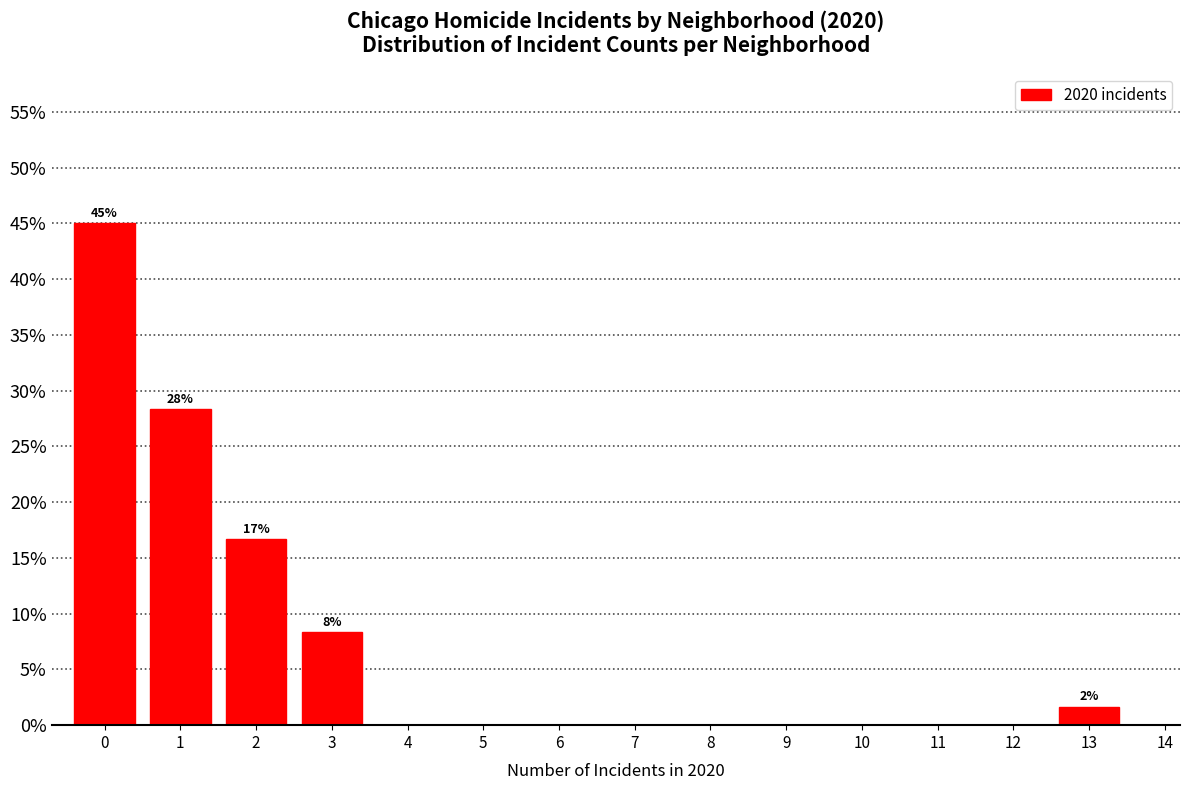

Reading left to right, what are all the values shown in this chart?

0=45.0	1=28.3	2=16.7	3=8.3	4=0.0	5=0.0	6=0.0	7=0.0	8=0.0	9=0.0	10=0.0	11=0.0	12=0.0	13=1.7